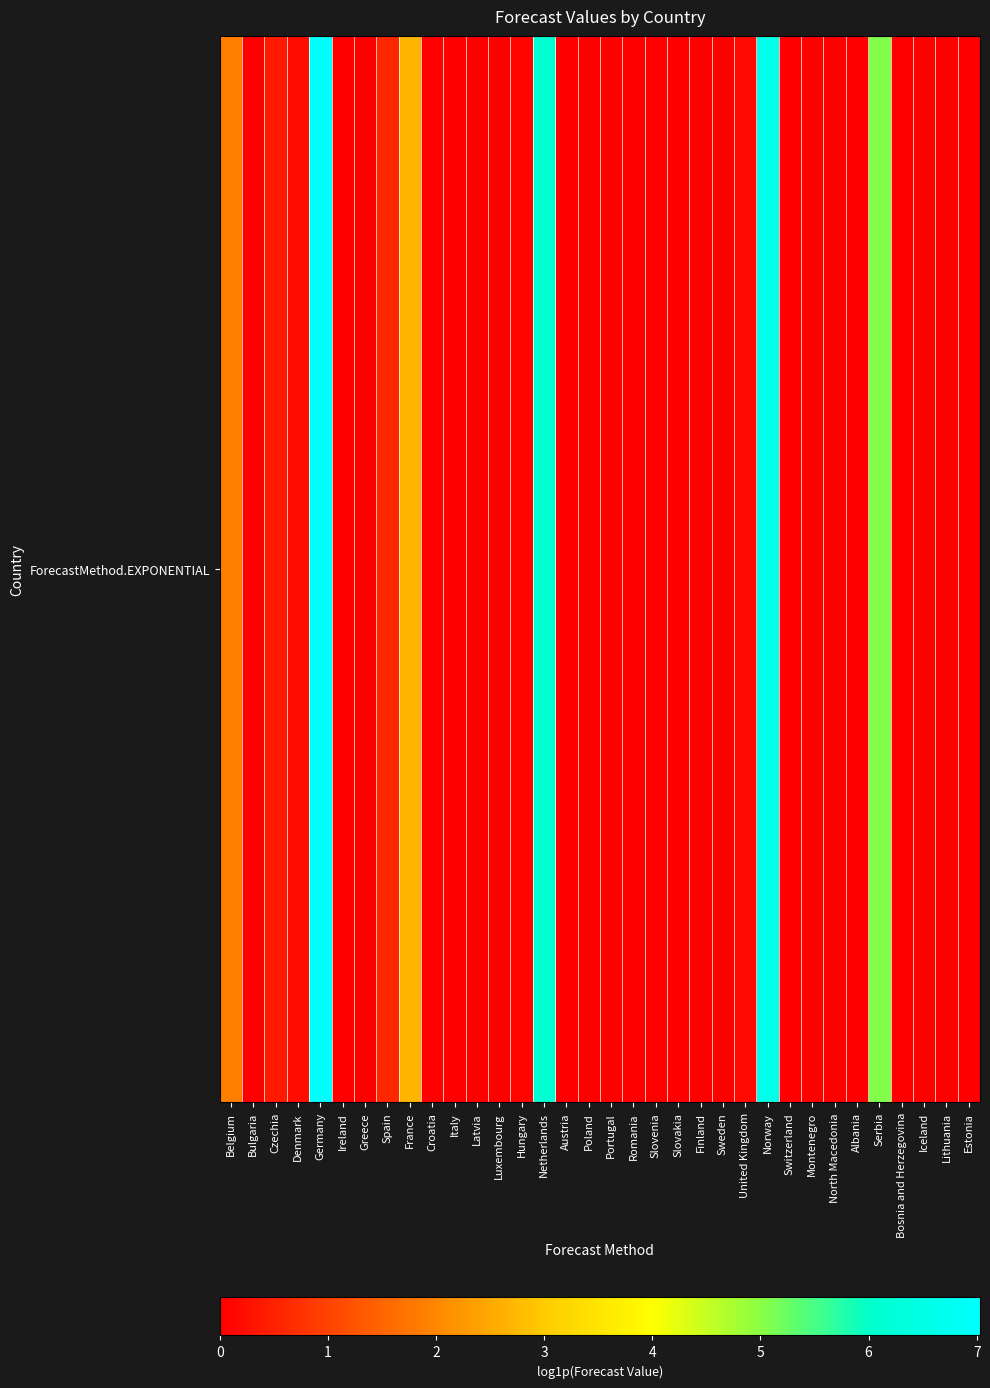

What is the average value?

0.9